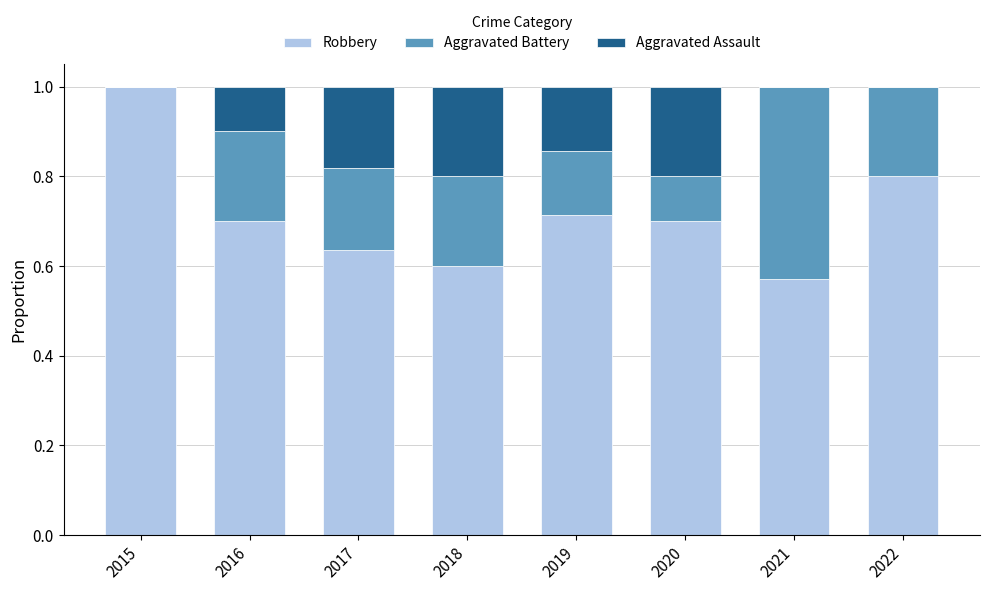

True or false: Robbery has a value of 0.9 at 2016.

False